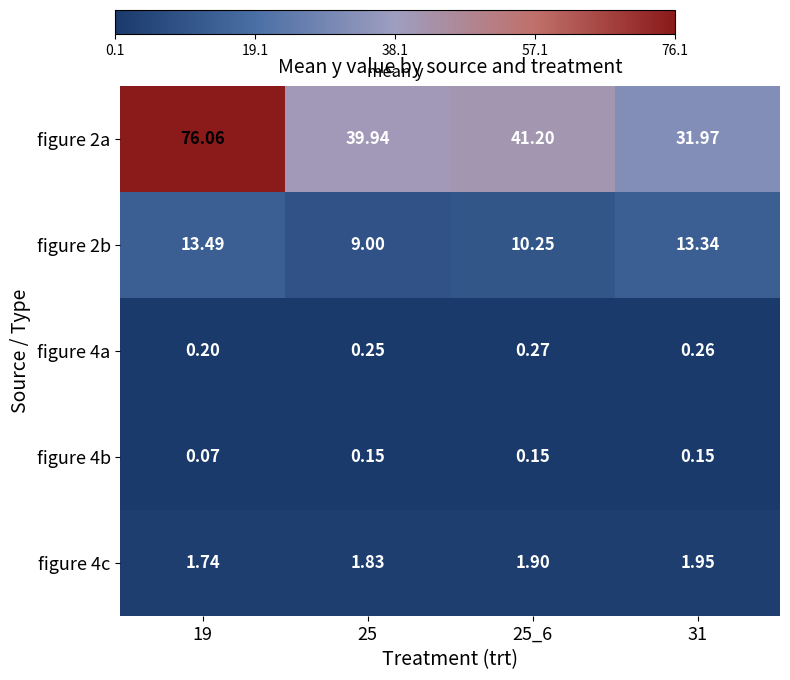

Is the value of figure 4b at 25 greater than the value of figure 4c at 25?

No